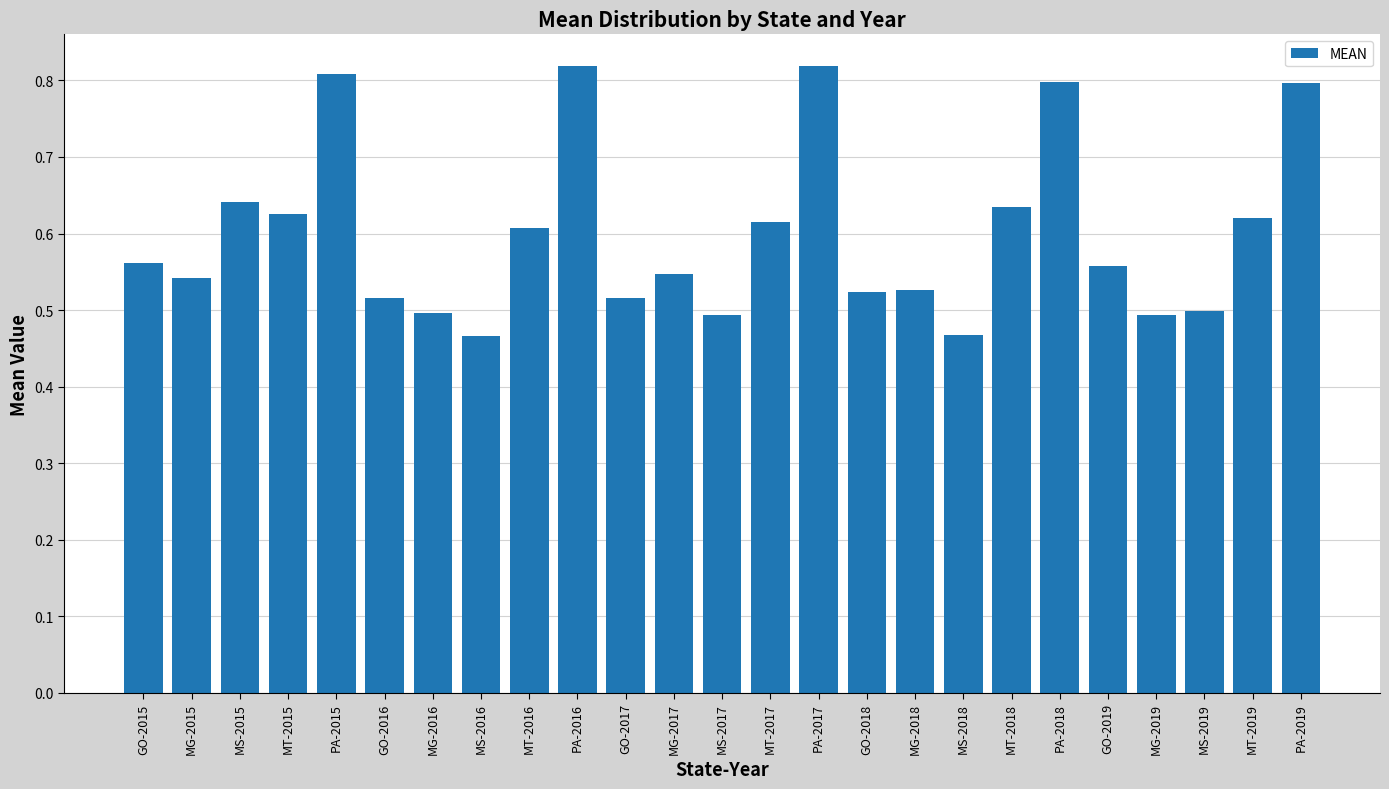

What is the difference between the values at MS-2018 and MT-2015?

0.2